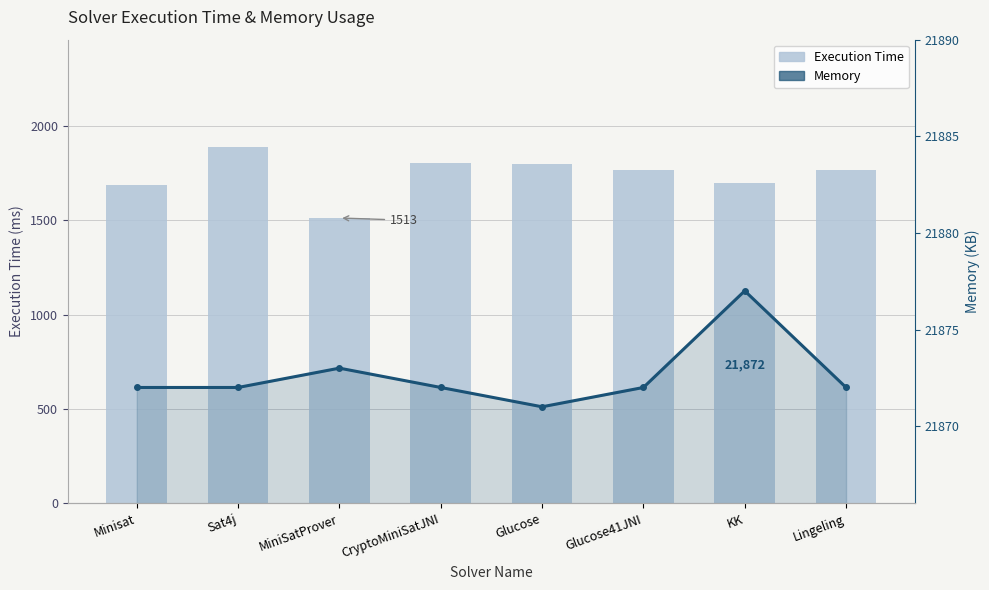

At which category is the sum across all series the highest?

Sat4j